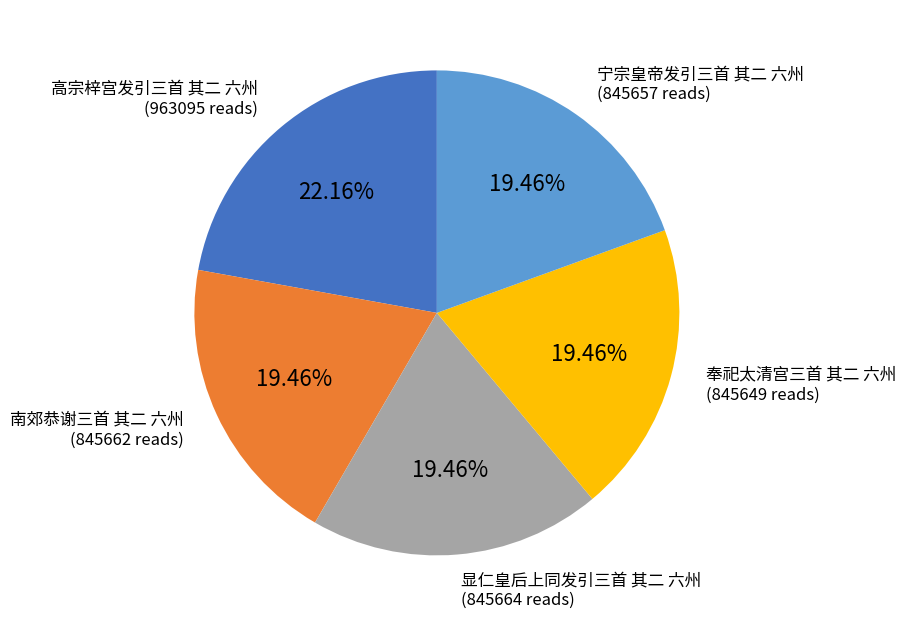

To the nearest percent, what is the difference between the largest and smallest slice percentages?

3%